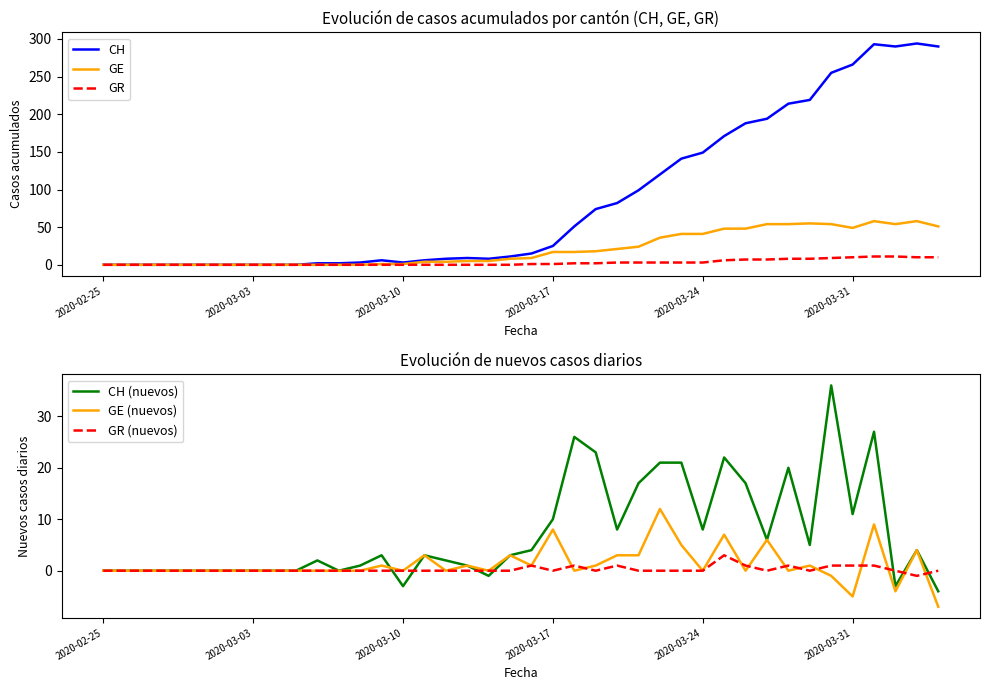

How many series are shown in this chart?

6